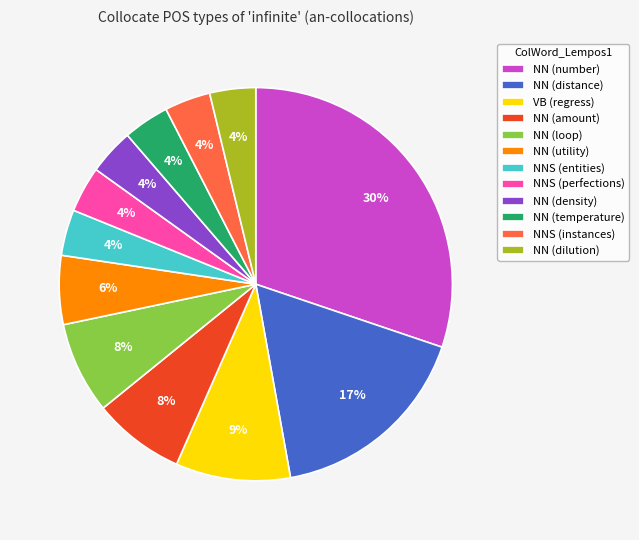

The NNS (instances) slice represents 4% of the pie. True or false?

True